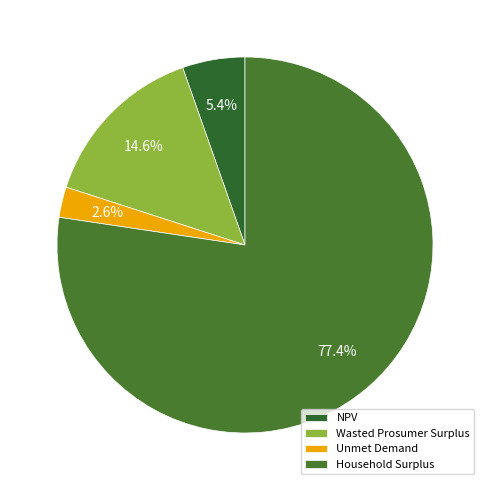

What is the ratio of the value at Household Surplus to the value at NPV?

14.4